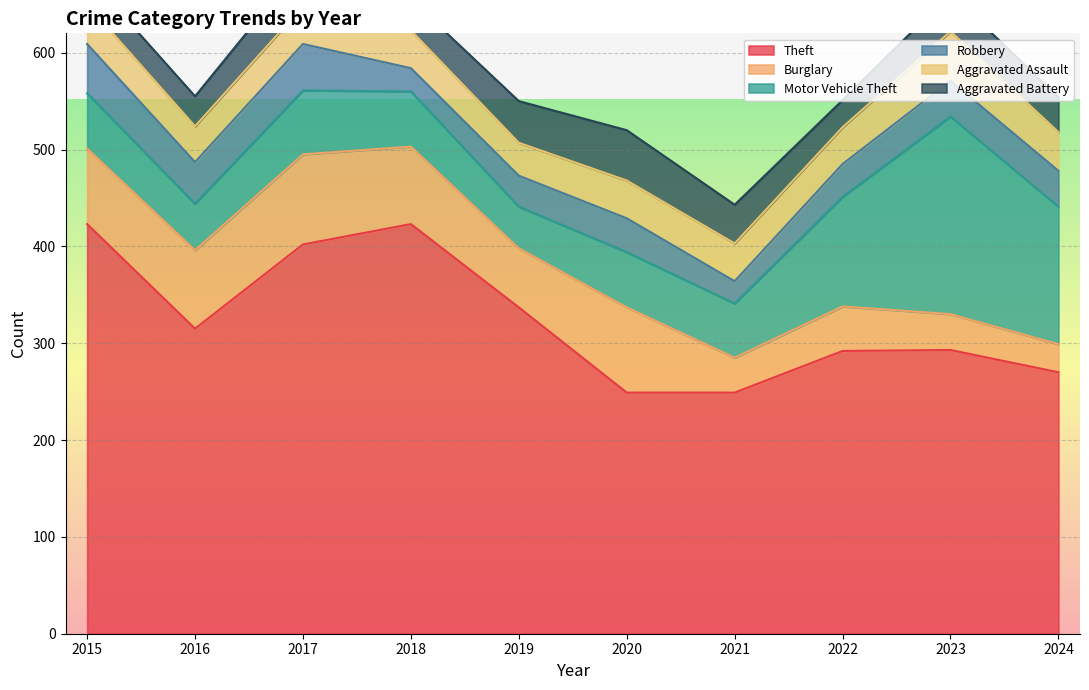

True or false: Aggravated Assault and Burglary intersect in this chart.

True